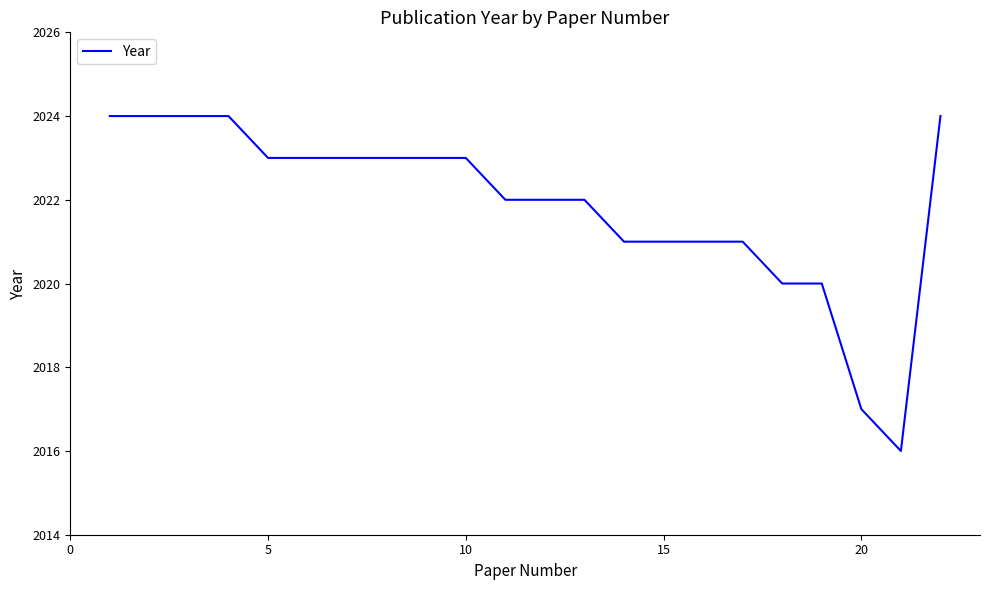

What is the greatest value displayed?

2024